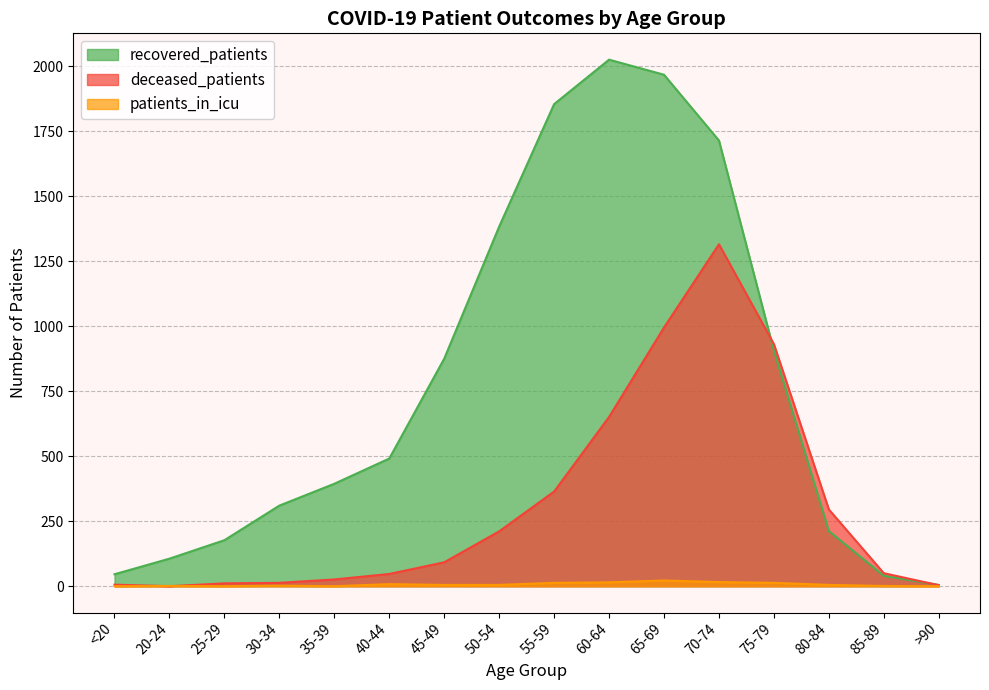

What is the difference between the recovered_patients values at 55-59 and 85-89?

1814